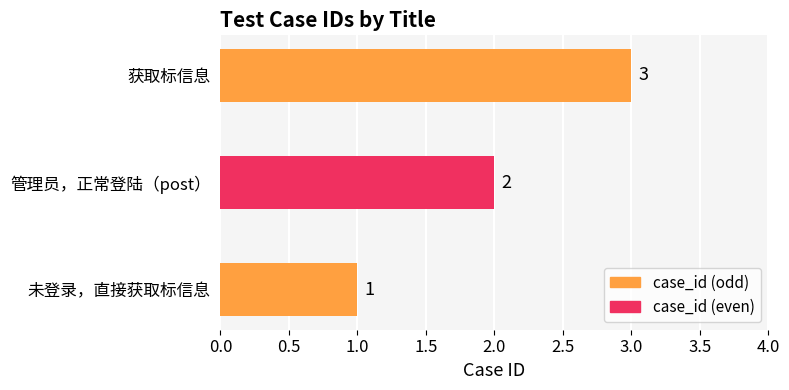

What is the change in value from 未登录，直接获取标信息 to 管理员，正常登陆（post）?

+1